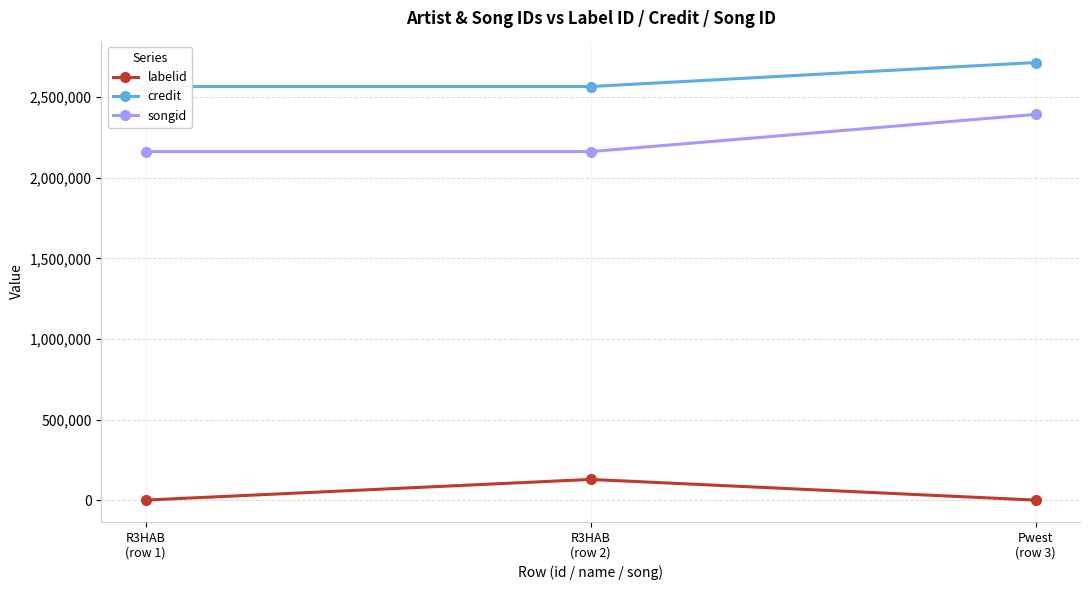

The value of labelid at Pwest
(row 3) is -1. True or false?

True